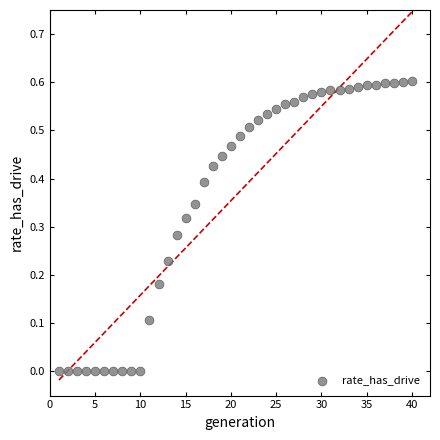

What is the range of X values (max minus min)?

39.0